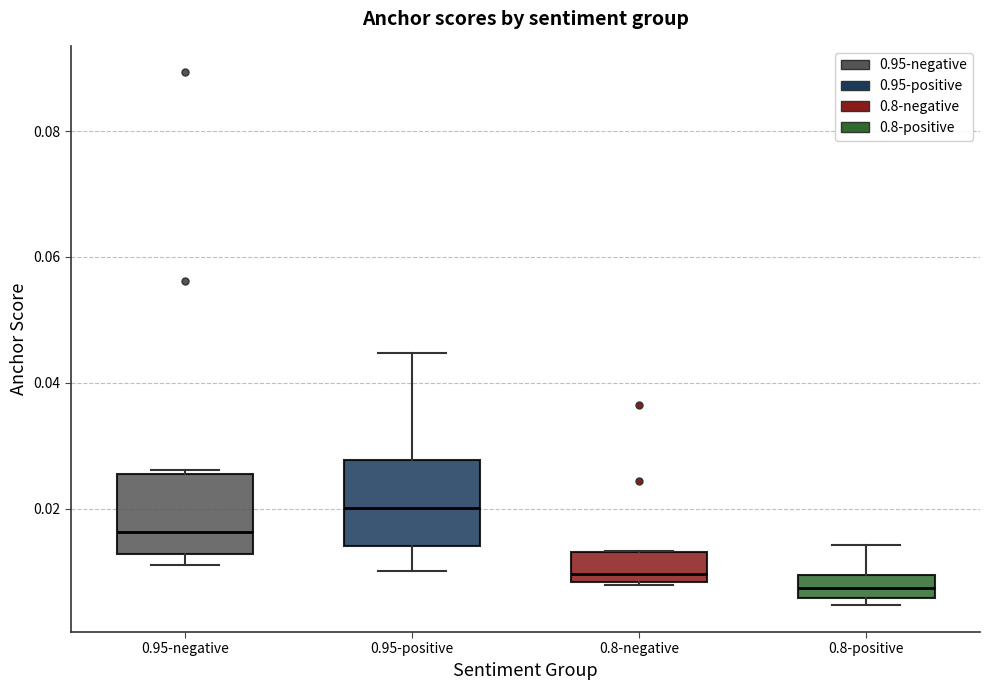

Where does the median line of the box for 0.95-negative sit on the y-axis? The values are not printed on the chart, so give them approximately, as read against the axis.

0.016